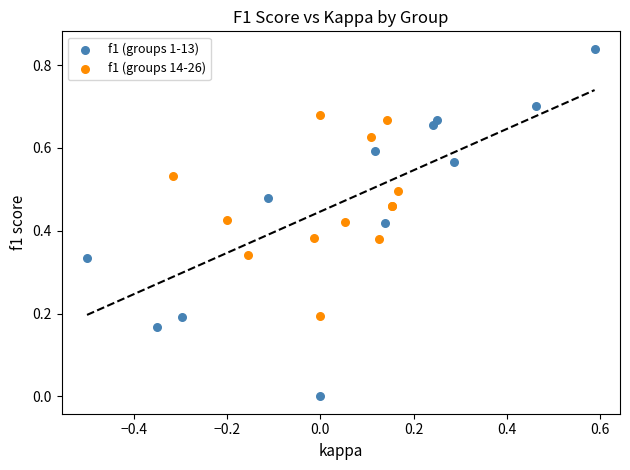

Which series has the widest spread of Y values?

f1 (groups 1-13)